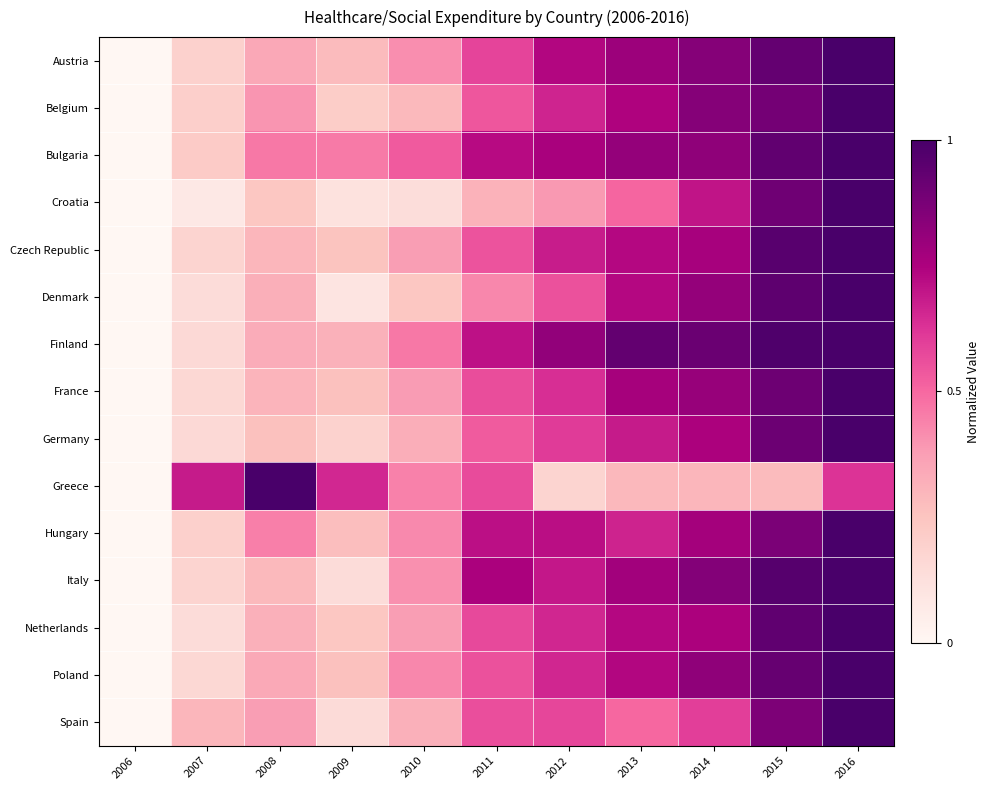

Reading left to right, extract all data points from this chart.

Austria: 2006=0.0	2007=0.2	2008=0.3	2009=0.3	2010=0.4	2011=0.6	2012=0.7	2013=0.8	2014=0.8	2015=0.9	2016=1.0
Belgium: 2006=0.0	2007=0.2	2008=0.4	2009=0.2	2010=0.3	2011=0.5	2012=0.7	2013=0.7	2014=0.8	2015=0.9	2016=1.0
Bulgaria: 2006=0.0	2007=0.2	2008=0.5	2009=0.5	2010=0.5	2011=0.7	2012=0.8	2013=0.8	2014=0.8	2015=0.9	2016=1.0
Croatia: 2006=0.0	2007=0.1	2008=0.2	2009=0.1	2010=0.1	2011=0.3	2012=0.4	2013=0.5	2014=0.7	2015=0.9	2016=1.0
Czech Republic: 2006=0.0	2007=0.2	2008=0.3	2009=0.3	2010=0.4	2011=0.5	2012=0.7	2013=0.7	2014=0.8	2015=1.0	2016=1.0
Denmark: 2006=0.0	2007=0.1	2008=0.3	2009=0.1	2010=0.2	2011=0.4	2012=0.6	2013=0.7	2014=0.8	2015=0.9	2016=1.0
Finland: 2006=0.0	2007=0.2	2008=0.3	2009=0.3	2010=0.5	2011=0.7	2012=0.8	2013=0.9	2014=0.9	2015=1.0	2016=1.0
France: 2006=0.0	2007=0.2	2008=0.3	2009=0.3	2010=0.4	2011=0.6	2012=0.6	2013=0.8	2014=0.8	2015=0.9	2016=1.0
Germany: 2006=0.0	2007=0.2	2008=0.3	2009=0.2	2010=0.3	2011=0.5	2012=0.6	2013=0.7	2014=0.8	2015=0.9	2016=1.0
Greece: 2006=0.0	2007=0.7	2008=1.0	2009=0.7	2010=0.4	2011=0.6	2012=0.2	2013=0.3	2014=0.3	2015=0.3	2016=0.6
Hungary: 2006=0.0	2007=0.2	2008=0.4	2009=0.3	2010=0.4	2011=0.7	2012=0.7	2013=0.7	2014=0.8	2015=0.9	2016=1.0
Italy: 2006=0.0	2007=0.2	2008=0.3	2009=0.1	2010=0.4	2011=0.8	2012=0.7	2013=0.8	2014=0.9	2015=1.0	2016=1.0
Netherlands: 2006=0.0	2007=0.1	2008=0.3	2009=0.2	2010=0.4	2011=0.6	2012=0.7	2013=0.7	2014=0.8	2015=0.9	2016=1.0
Poland: 2006=0.0	2007=0.2	2008=0.3	2009=0.3	2010=0.4	2011=0.6	2012=0.7	2013=0.7	2014=0.8	2015=0.9	2016=1.0
Spain: 2006=0.0	2007=0.3	2008=0.4	2009=0.1	2010=0.3	2011=0.6	2012=0.6	2013=0.5	2014=0.6	2015=0.9	2016=1.0